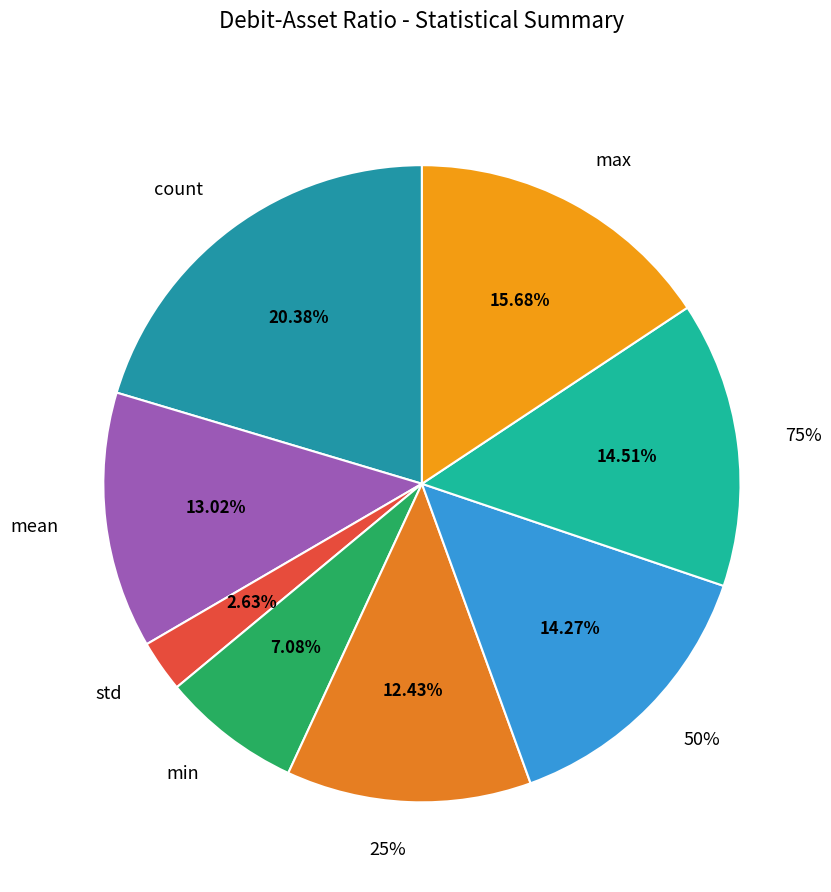

What percentage is the std slice, to the nearest percent?

3%